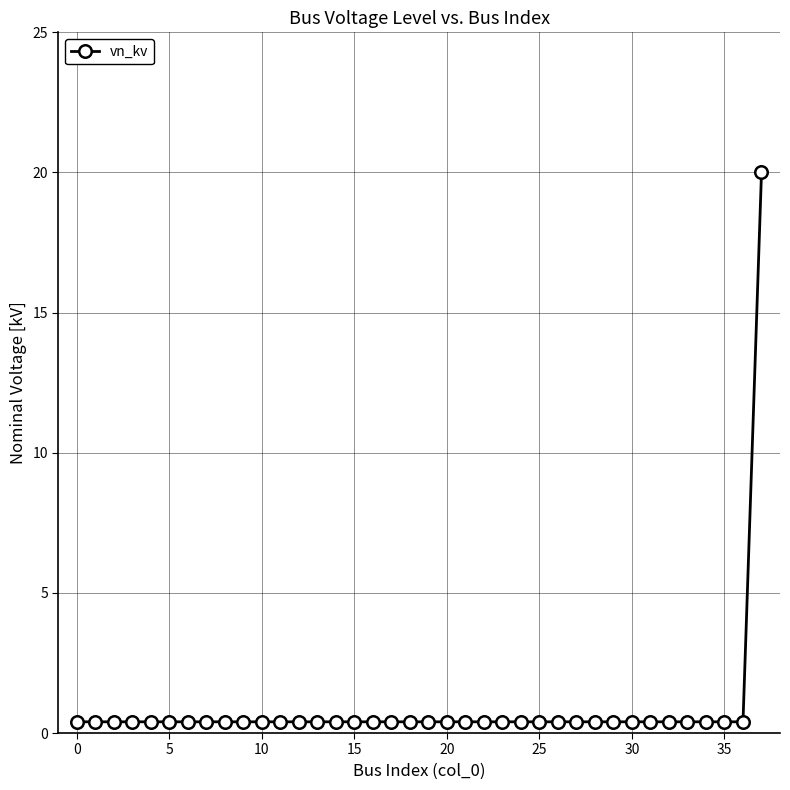

What is the sum of all values?

34.8